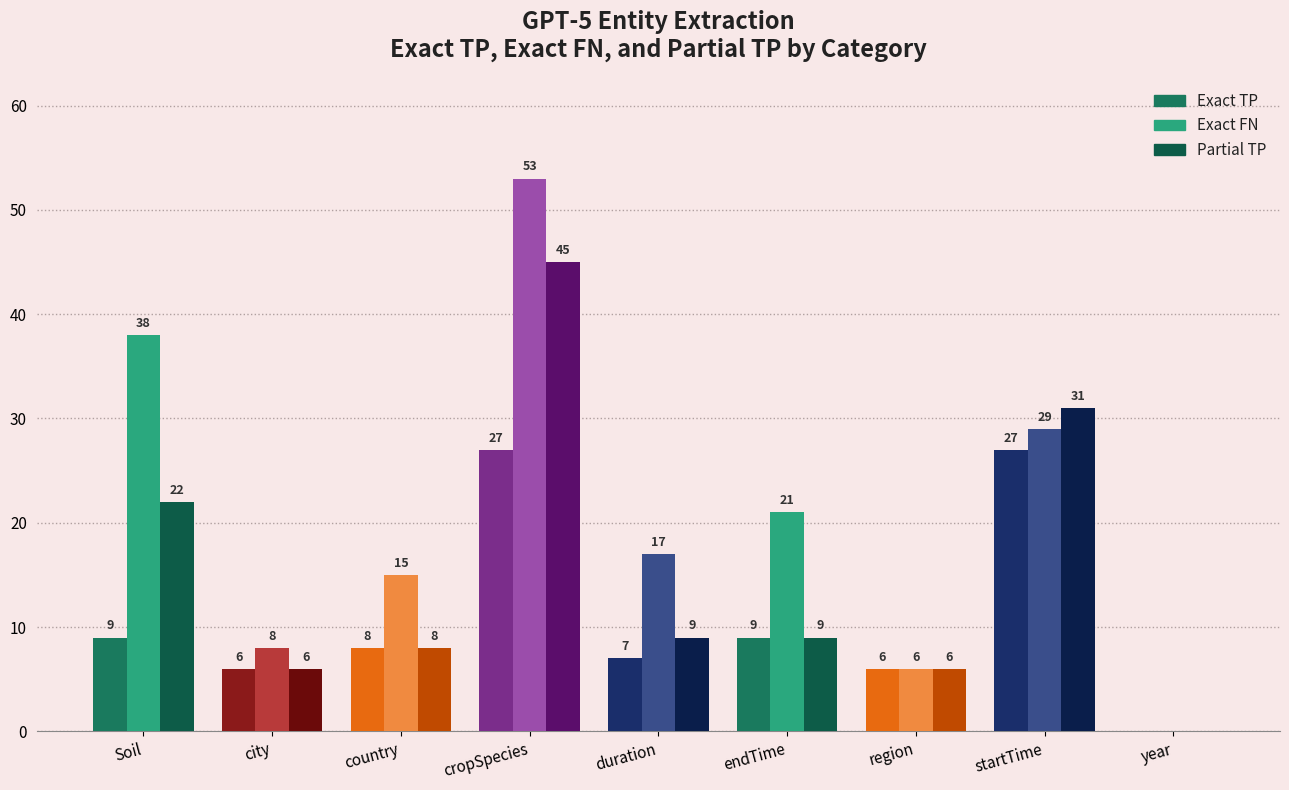

Rank the categories by Partial TP value from lowest to highest.

year, city, region, country, duration, endTime, Soil, startTime, cropSpecies